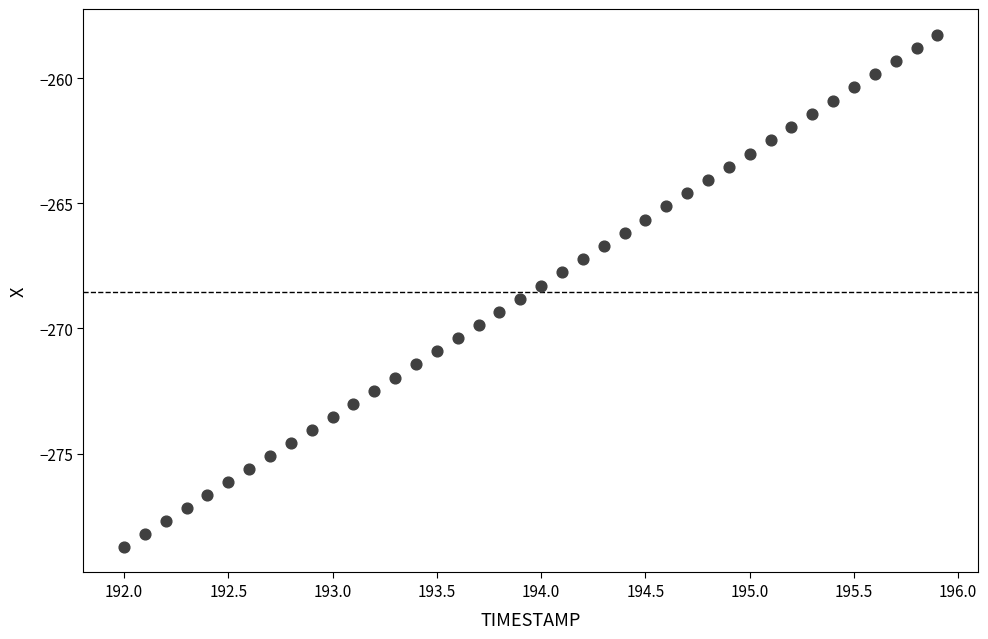

What is the range of Y values (max minus min)?

20.5